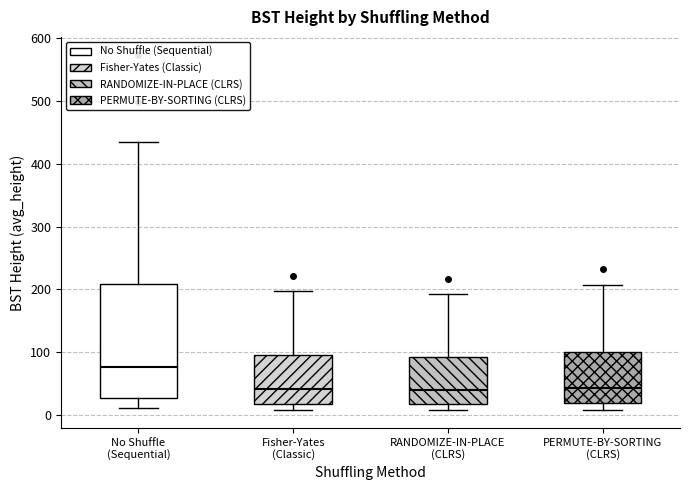

Reading left to right, transcribe this box plot: for each box, give where its median line is, the range the box spans, and where its two whiskers end, as read against the y-axis. The values are not printed on the chart, so give them approximately, as read against the axis.

No Shuffle (Sequential): median 80, box 30 to 210, whiskers 10 to 430
Fisher-Yates (Classic): median 40, box 20 to 90, whiskers 10 to 200
RANDOMIZE-IN-PLACE (CLRS): median 40, box 20 to 90, whiskers 10 to 190
PERMUTE-BY-SORTING (CLRS): median 40, box 20 to 100, whiskers 10 to 210